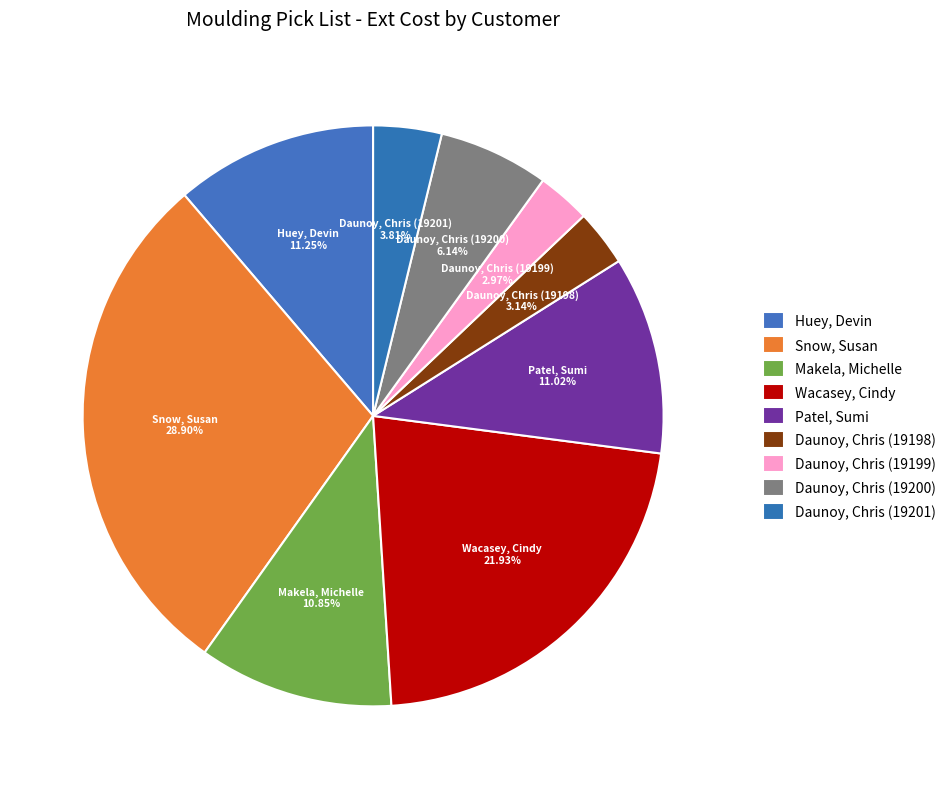

Rank the categories by value from highest to lowest.

Snow, Susan, Wacasey, Cindy, Huey, Devin, Patel, Sumi, Makela, Michelle, Daunoy, Chris (19200), Daunoy, Chris (19201), Daunoy, Chris (19198), Daunoy, Chris (19199)